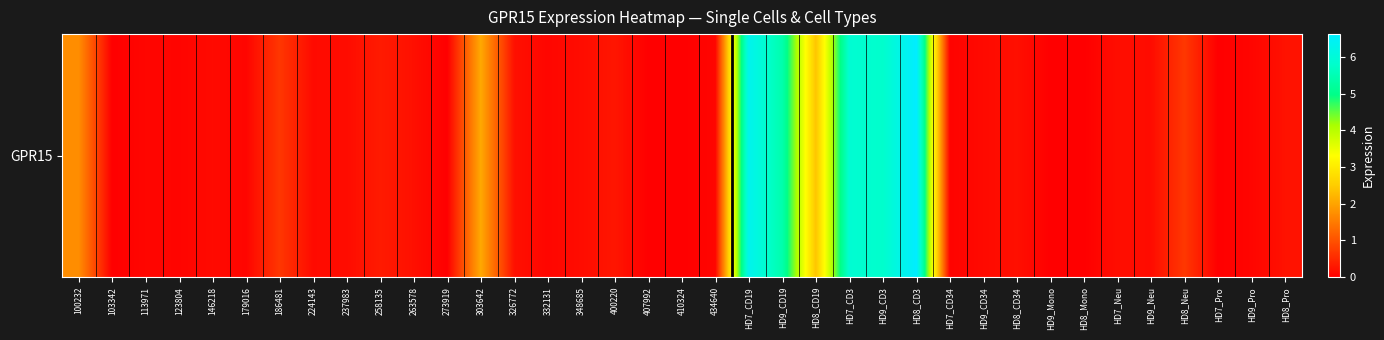

What is the sum of all values?

40.5